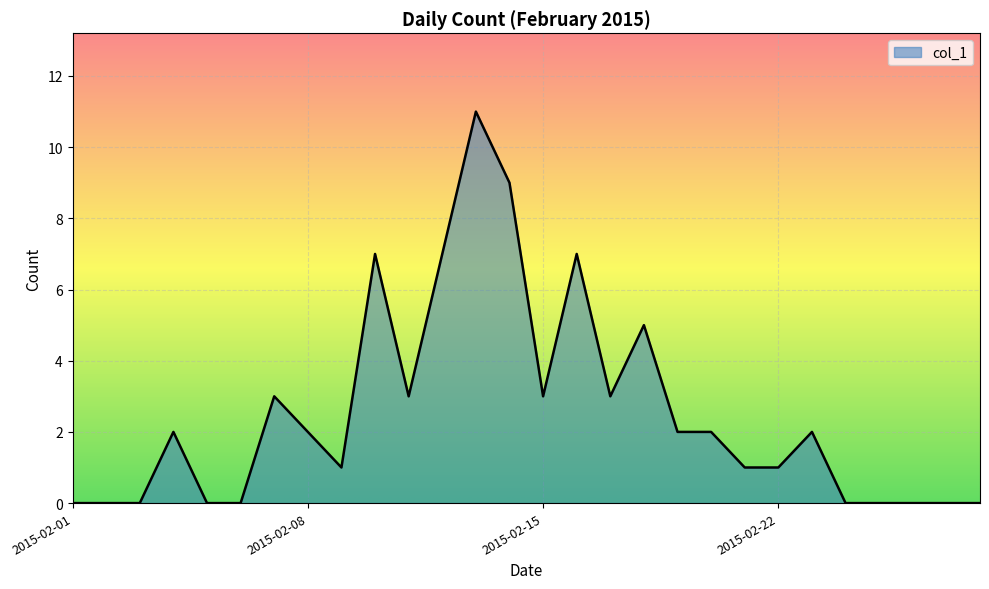

What is the maximum value shown in the chart?

11